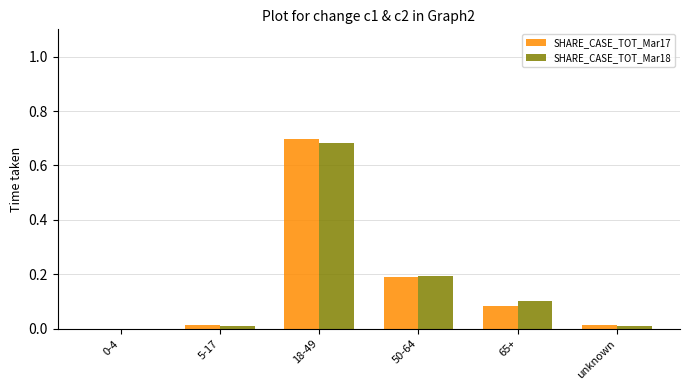

What is the sum of the SHARE_CASE_TOT_Mar17 values at 50-64 and unknown?

0.2